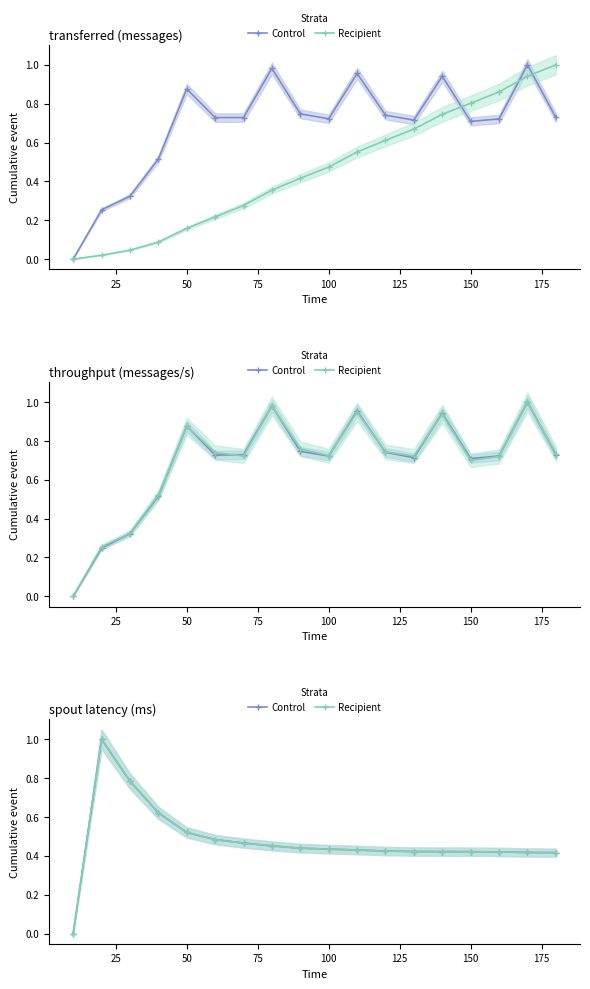

Is it true that Control equals 0.6 at 200?

False